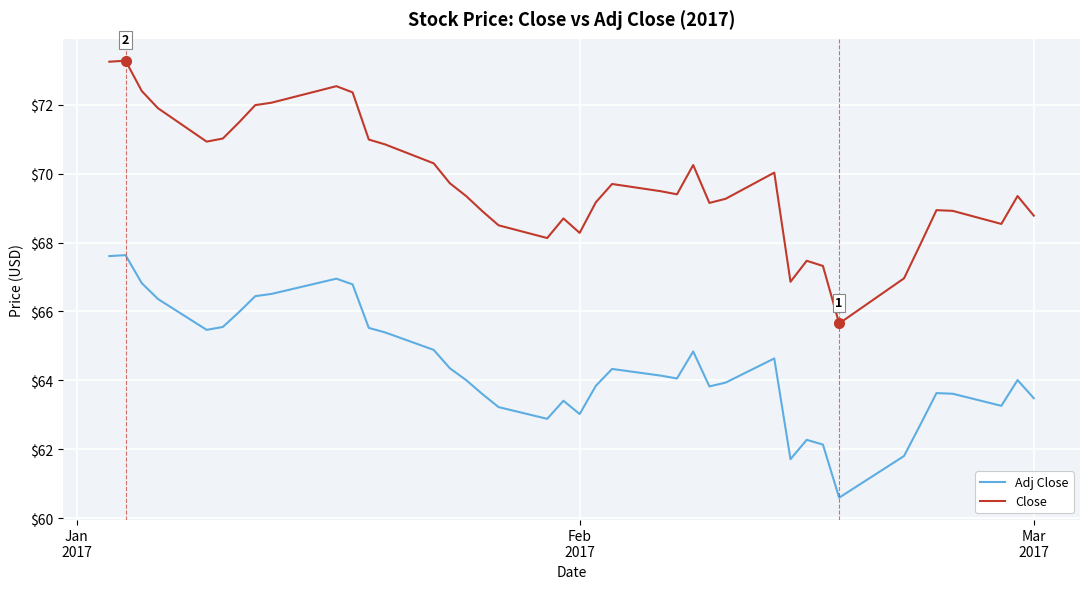

Count the number of categories in the chart.

40